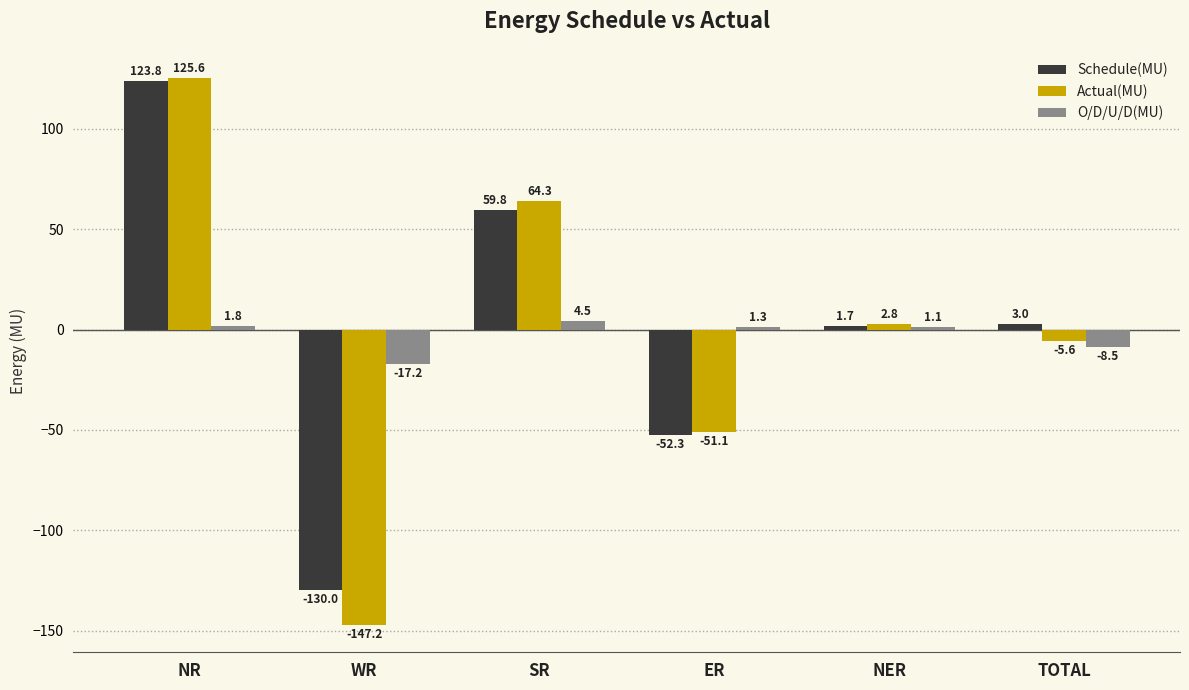

What is the difference between the maximum and minimum values in the O/D/U/D(MU) series?

21.7